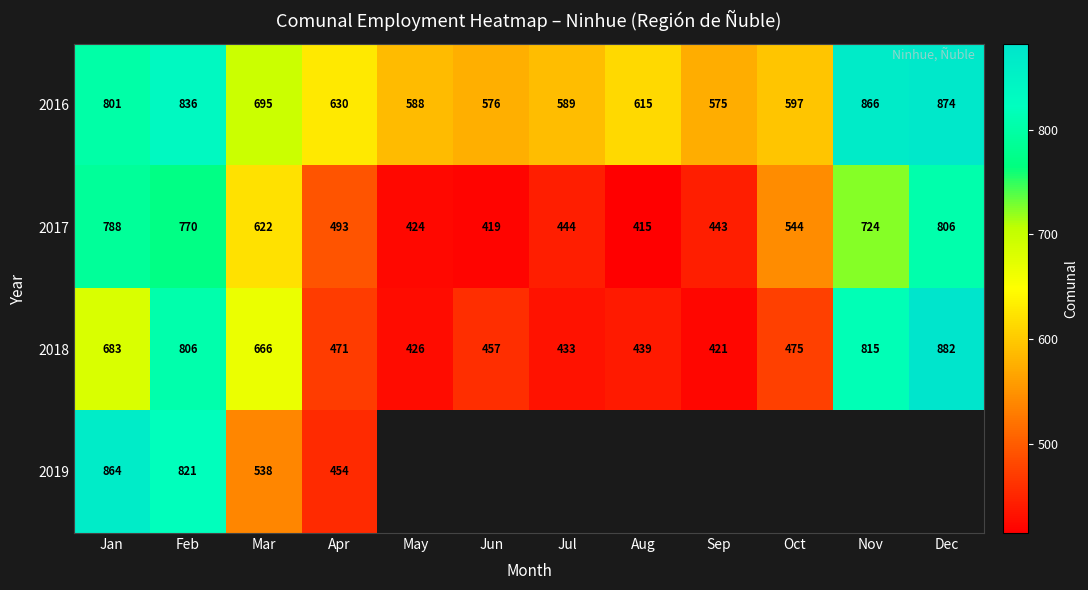

List the labels in order of 2018 value, smallest first.

Sep, May, Jul, Aug, Jun, Apr, Oct, Mar, Jan, Feb, Nov, Dec